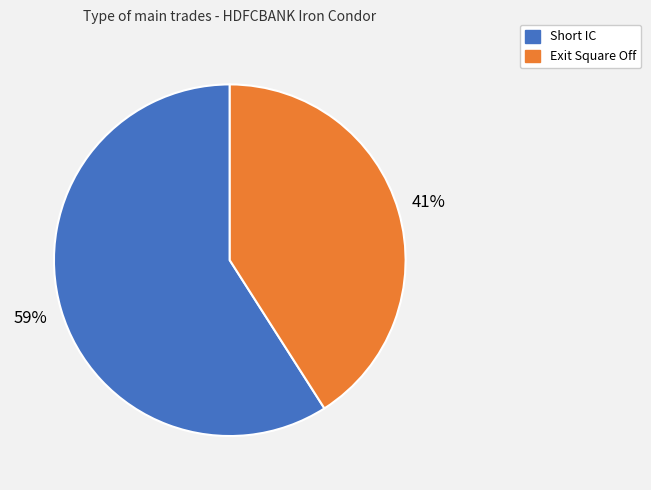

Which category has the smallest portion of the pie?

Exit Square Off